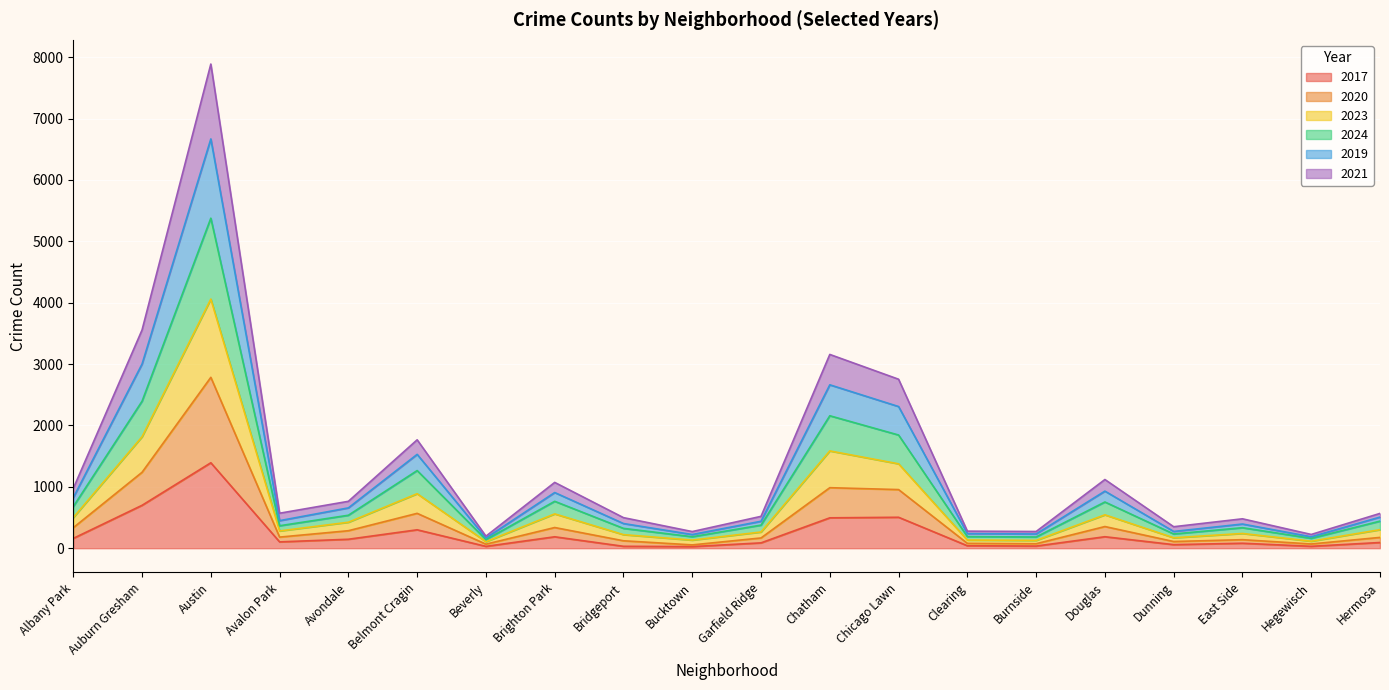

At which category does 2024 reach its first local peak?

Austin